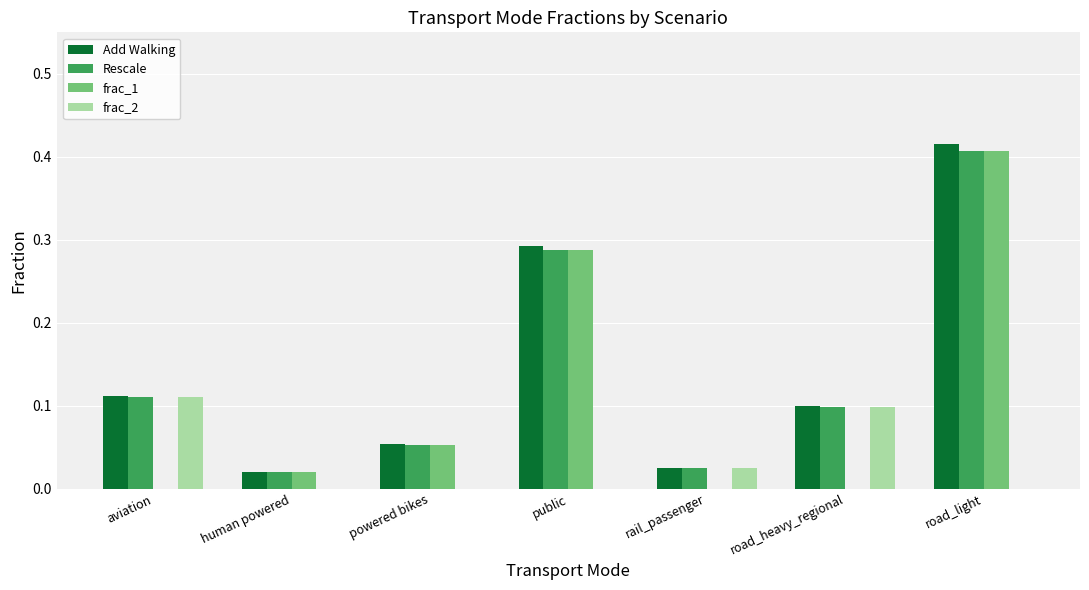

The value of frac_2 at aviation is 0.1. True or false?

True